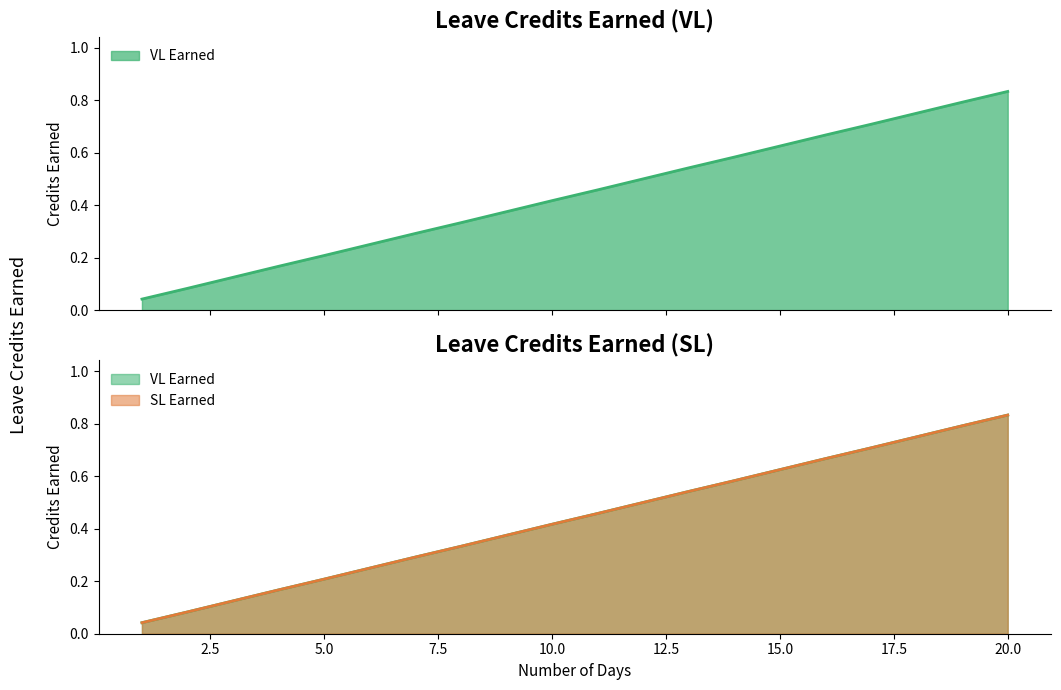

Reading left to right, transcribe all the data shown in this chart.

VL Earned: 1=0.0	2=0.1	3=0.1	4=0.2	5=0.2	6=0.2	7=0.3	8=0.3	9=0.4	10=0.4	11=0.5	12=0.5	13=0.5	14=0.6	15=0.6	16=0.7	17=0.7	18=0.8	19=0.8	20=0.8
SL Earned: 1=0.0	2=0.1	3=0.1	4=0.2	5=0.2	6=0.2	7=0.3	8=0.3	9=0.4	10=0.4	11=0.5	12=0.5	13=0.5	14=0.6	15=0.6	16=0.7	17=0.7	18=0.8	19=0.8	20=0.8